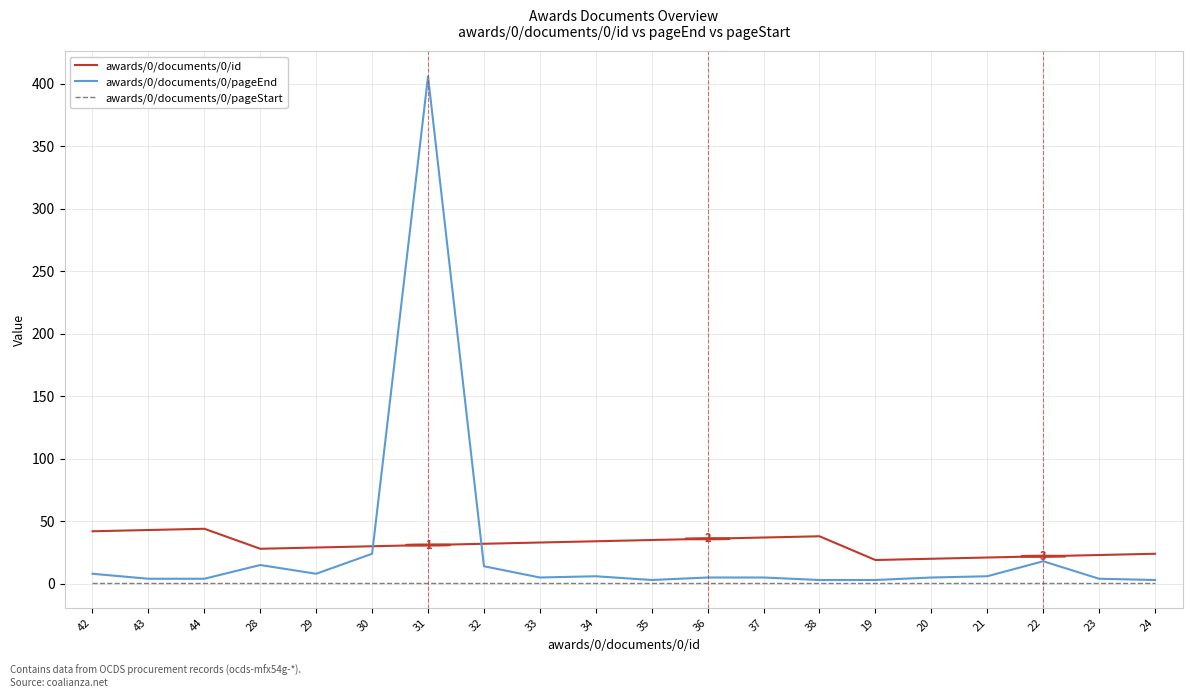

Which series has the widest spread of values?

awards/0/documents/0/pageEnd